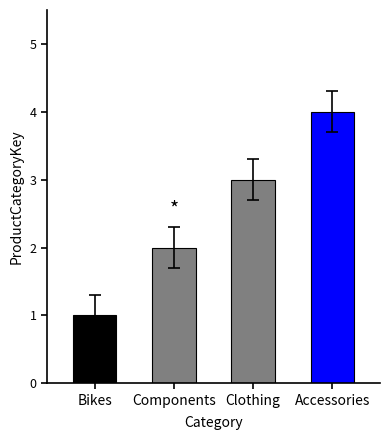

What is the label of the 1st bar from the left?

Bikes